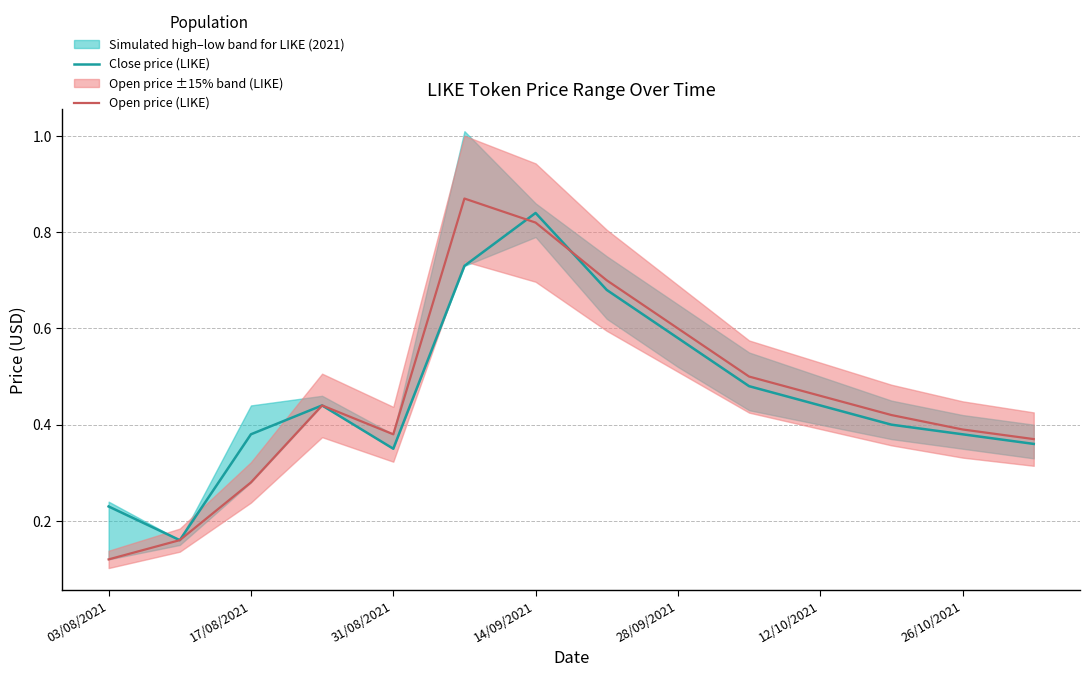

True or false: Open price (LIKE) has a value of 0.7 at 7.

True